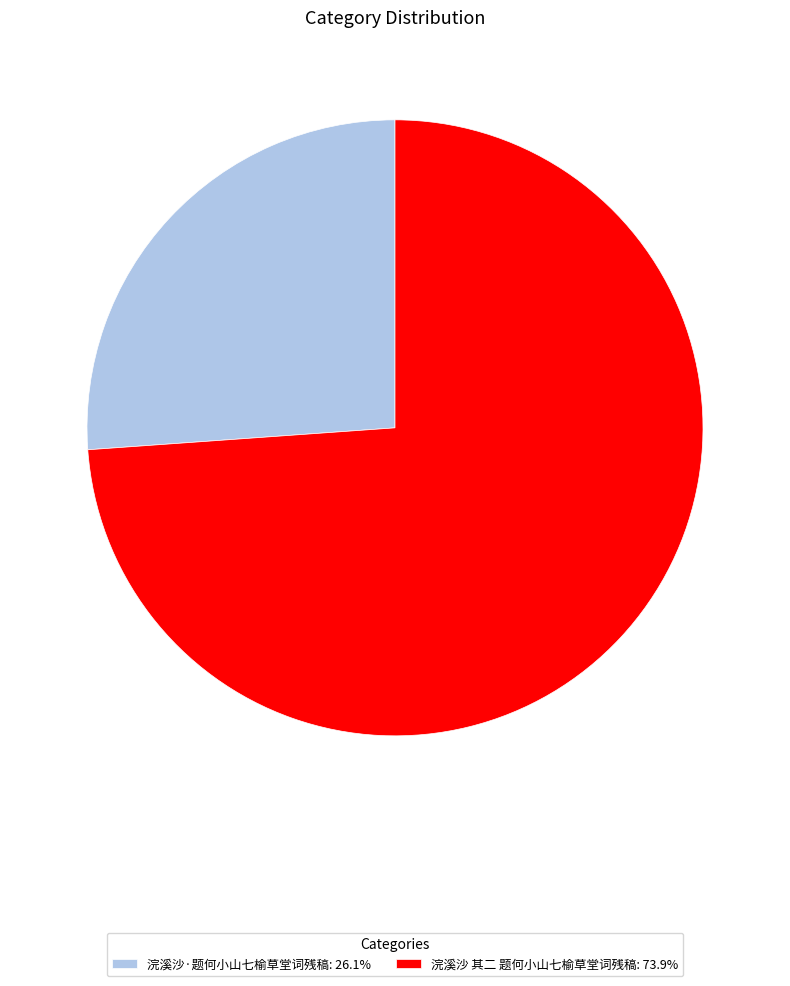

What is the ratio of the value at 浣溪沙·题何小山七榆草堂词残稿 to the value at 浣溪沙 其二 题何小山七榆草堂词残稿?

0.4